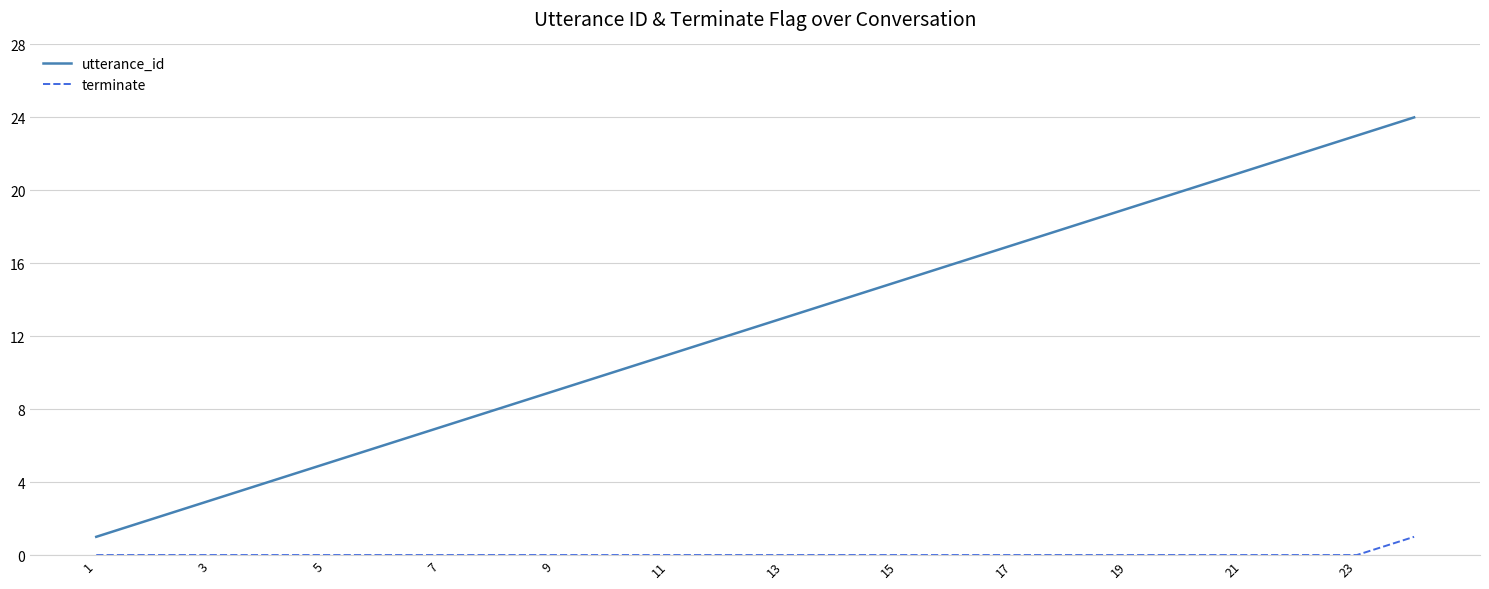

What is the highest value of the terminate series?

1